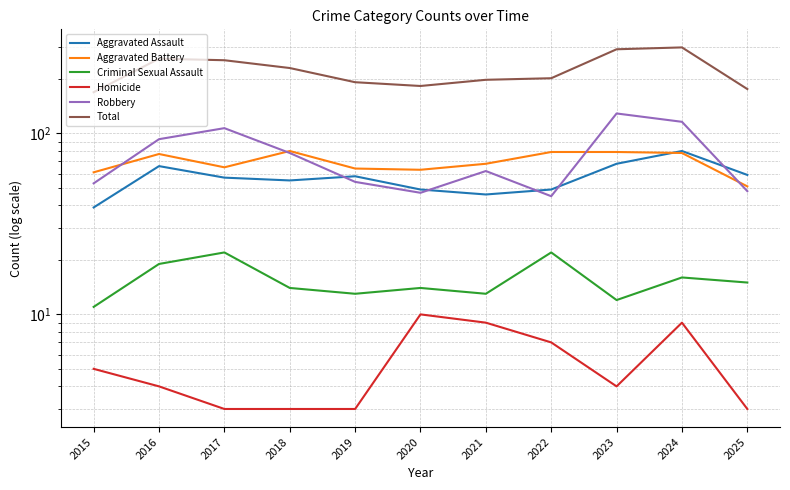

How many times do Aggravated Battery and Aggravated Assault cross each other?

1